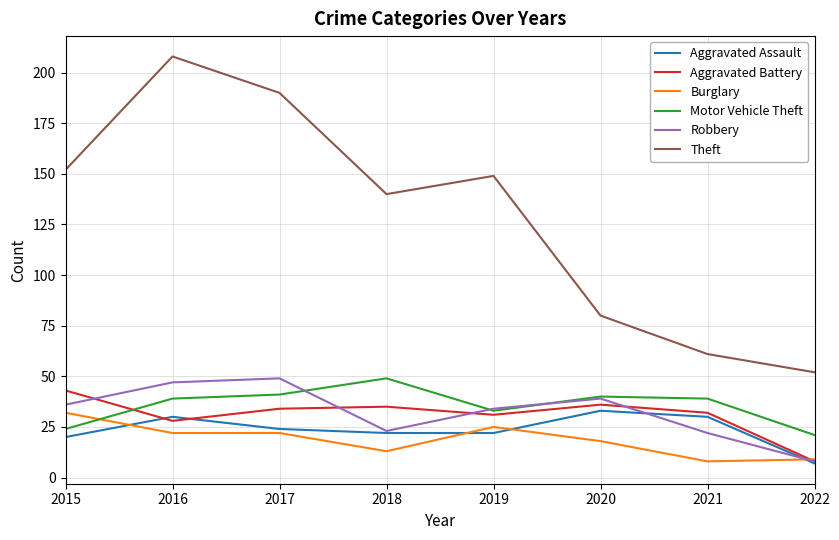

True or false: Aggravated Battery has more than 1 interior local peaks.

True